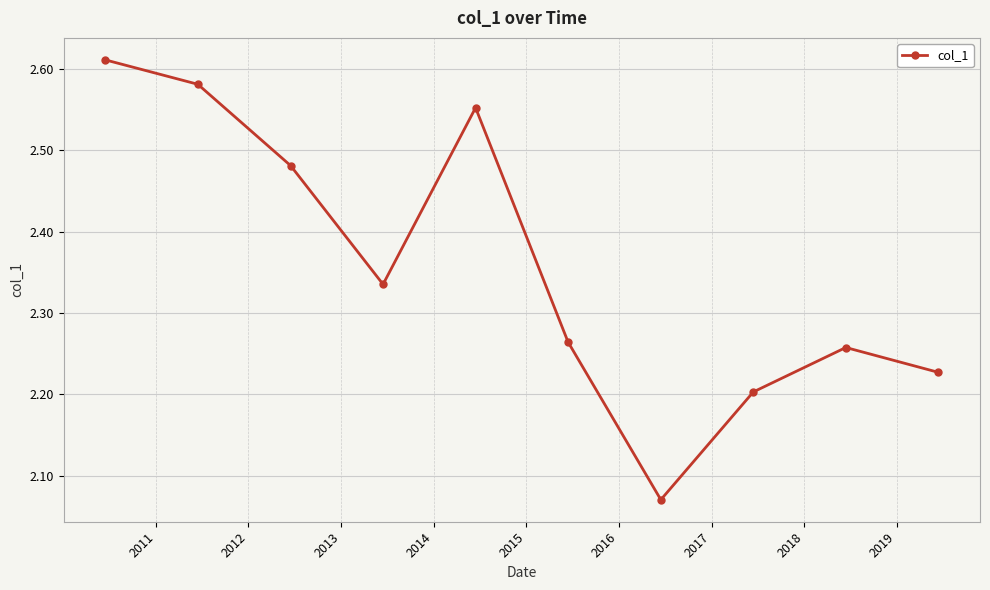

Count the values in the range 2 to 3.

10